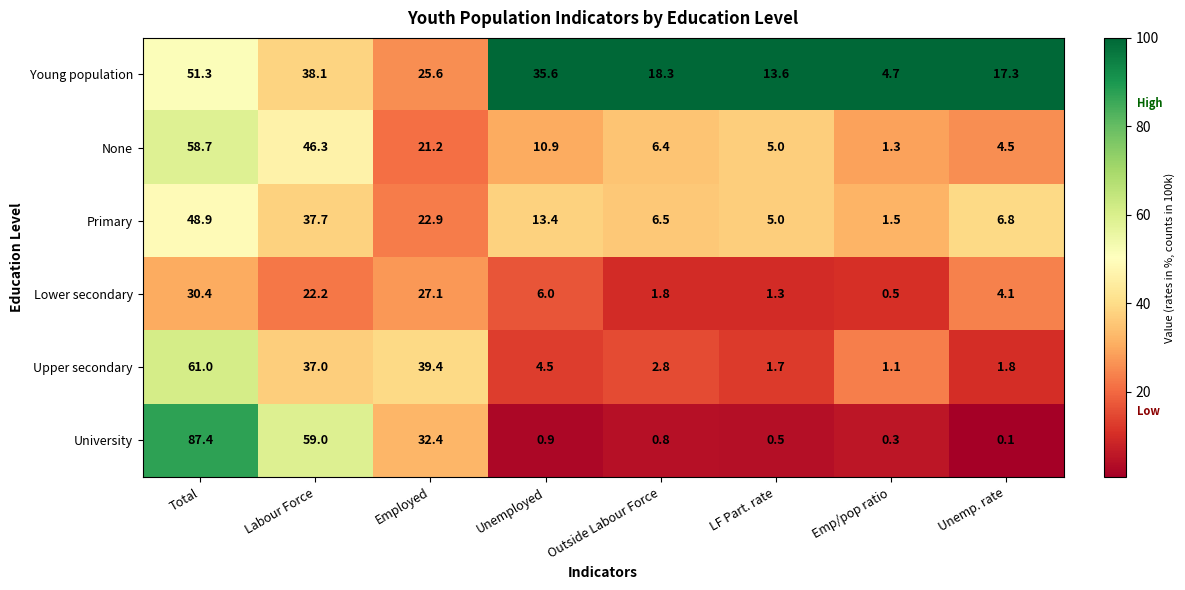

Which series has the widest spread of values?

University